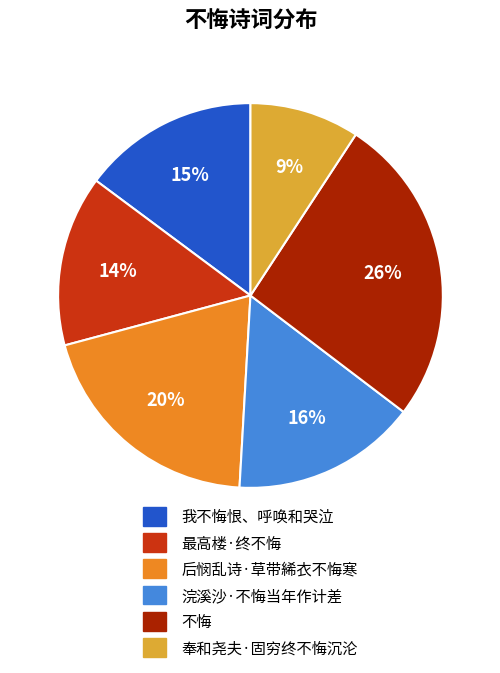

How many slices are in this pie chart?

6